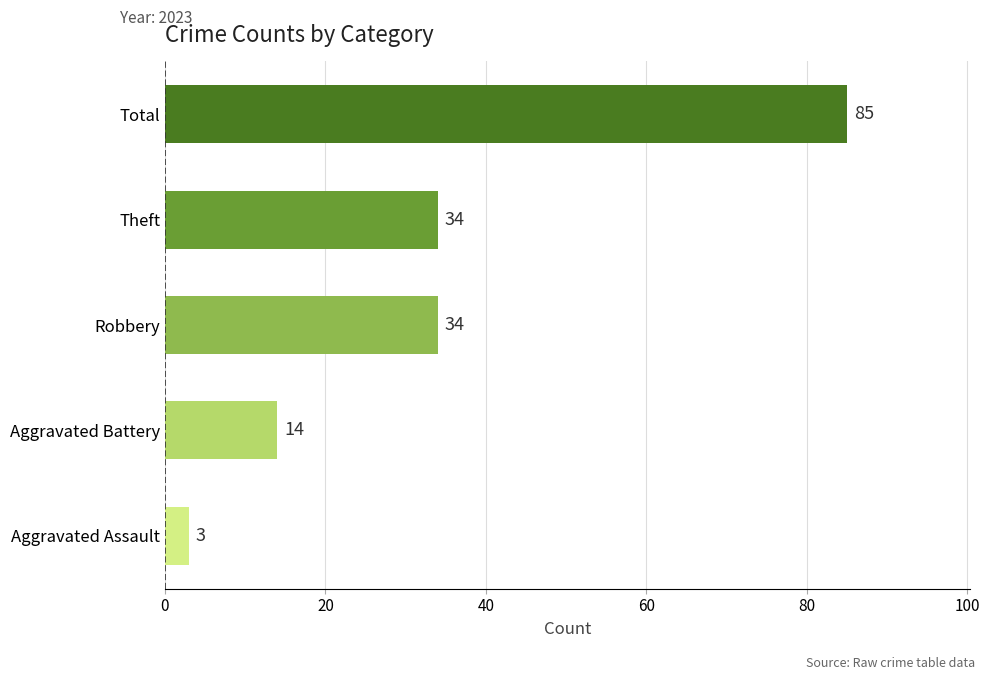

Is it true that the value at Theft is 34?

True